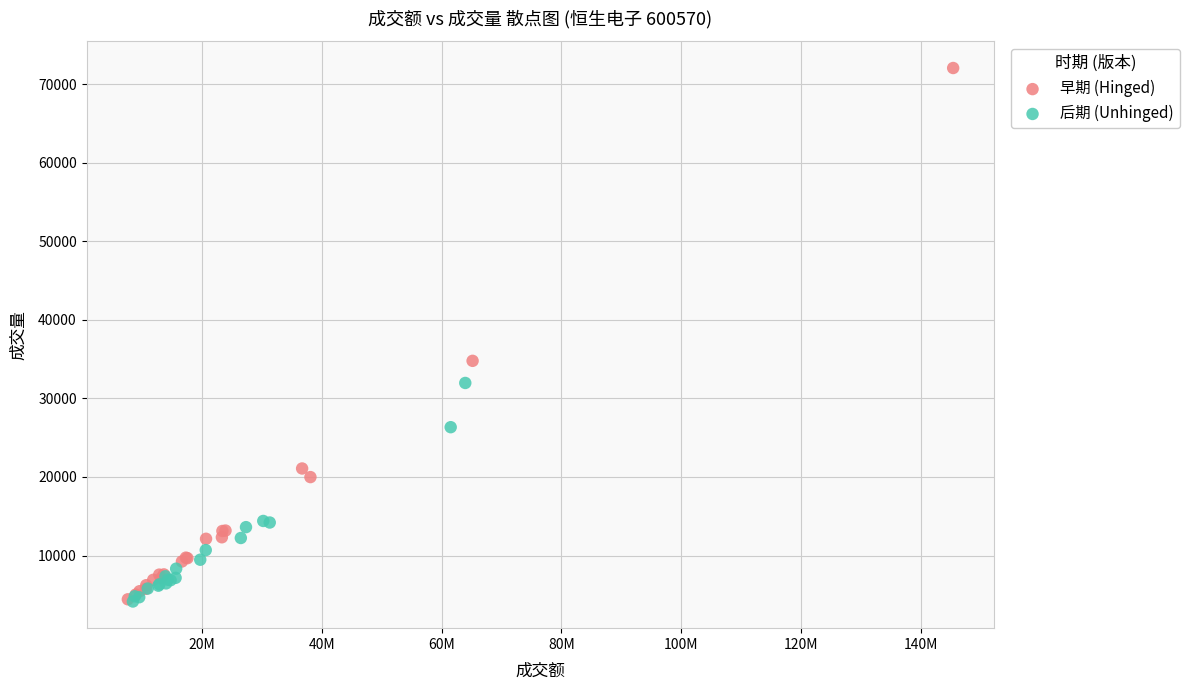

Which series contains the highest Y value?

早期 (Hinged)